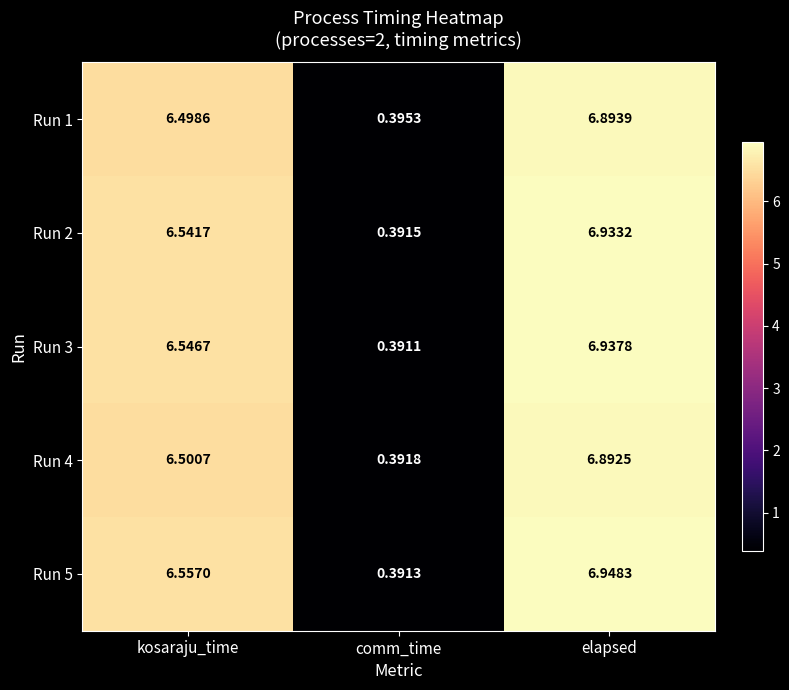

What is the total value across all series at comm_time?

2.0